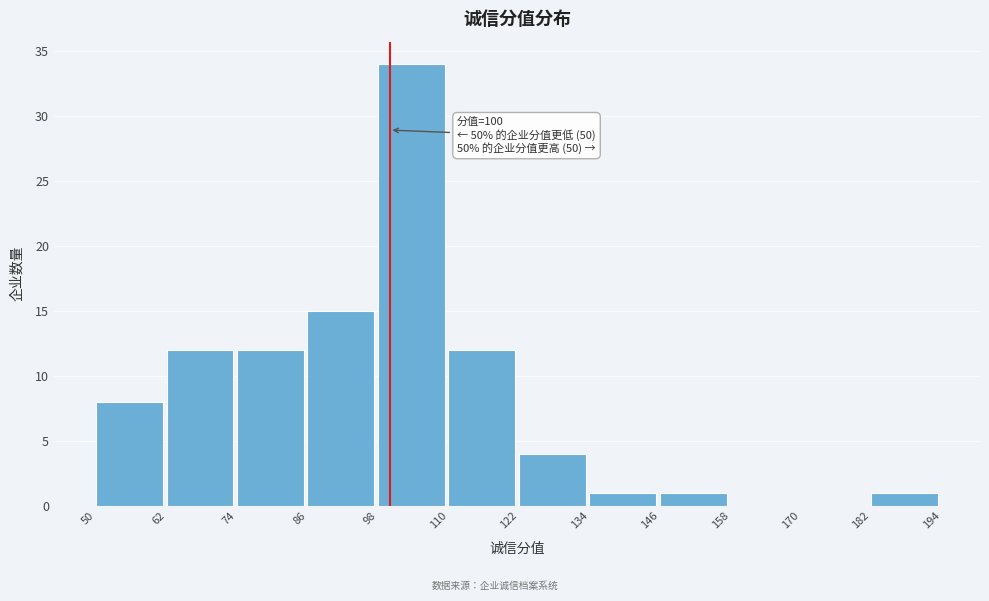

Which range on the x-axis has the tallest bar?

98 to 110